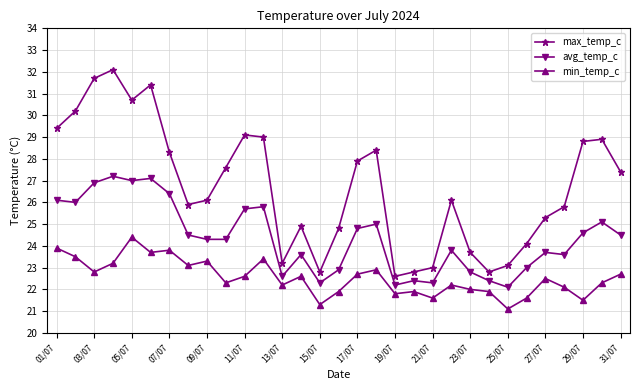

What is the difference between the second highest and second lowest values in the min_temp_c series?

2.6